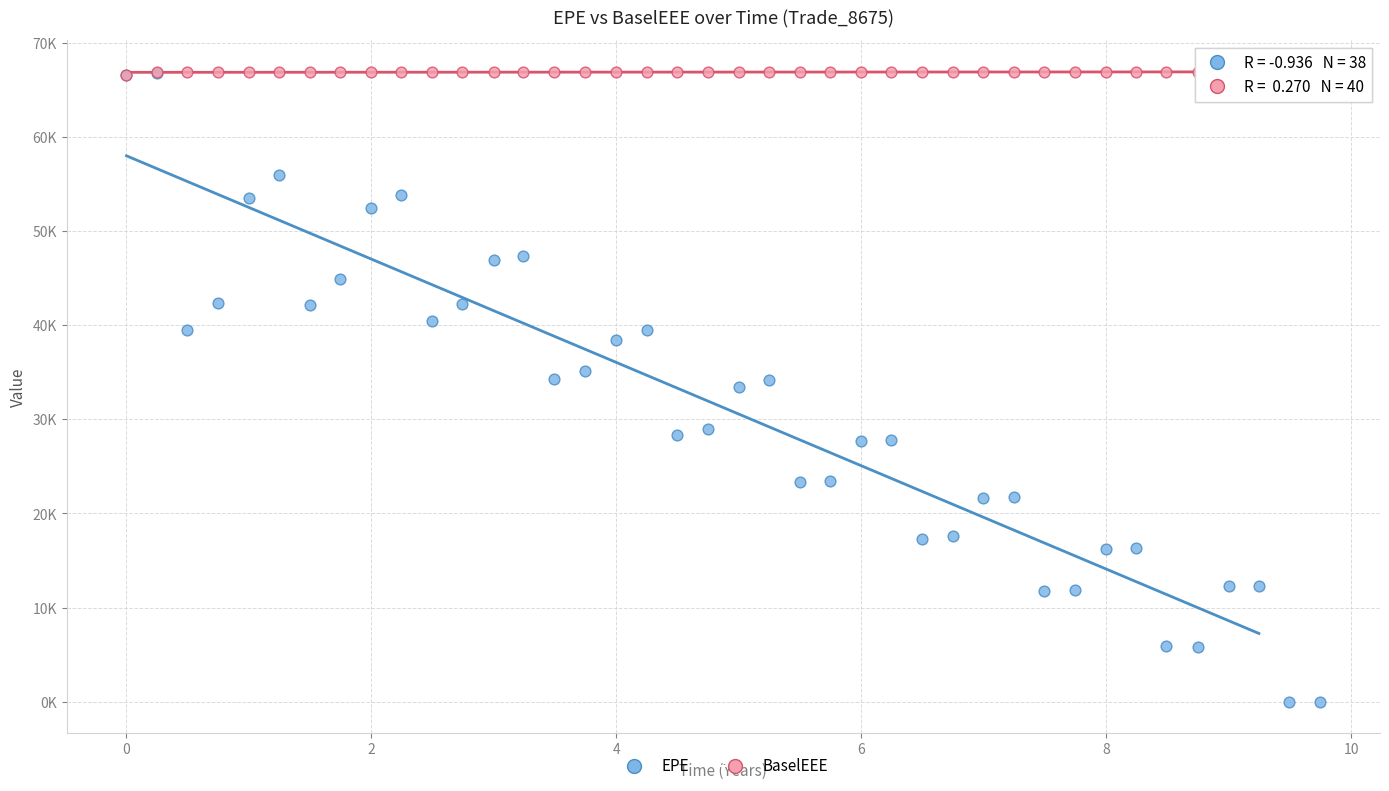

What are all the series names shown in the legend?

EPE, BaselEEE